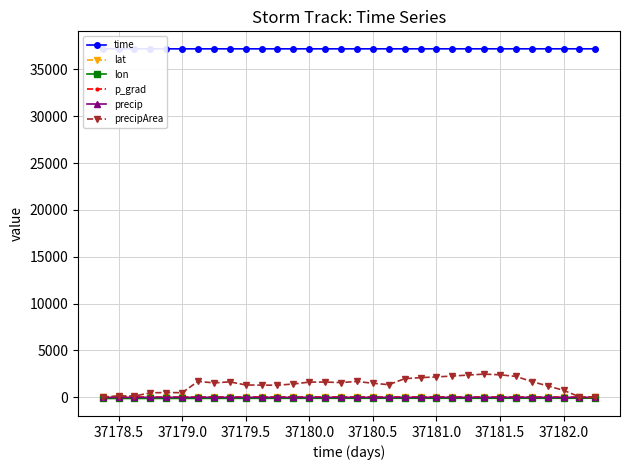

True or false: lat has a value of 56.8 at 37180.0.

True